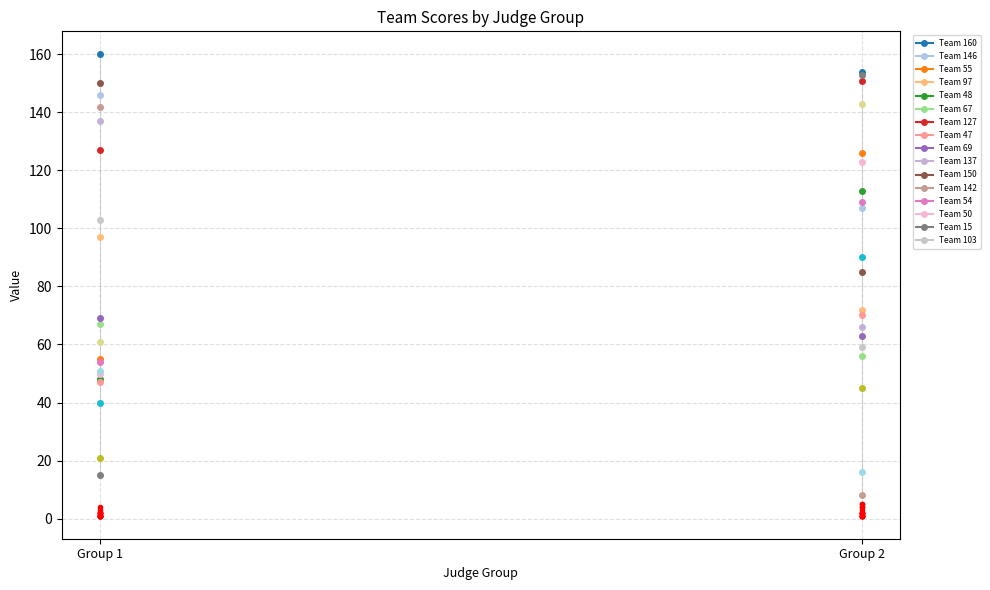

True or false: the data shows 2 at Group 1.

False